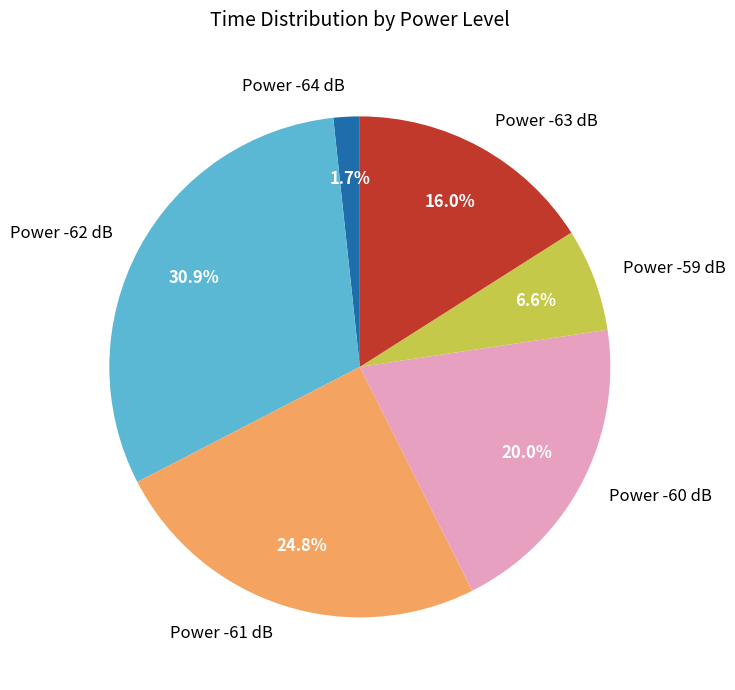

Rank the categories by value from highest to lowest.

Power -62 dB, Power -61 dB, Power -60 dB, Power -63 dB, Power -59 dB, Power -64 dB